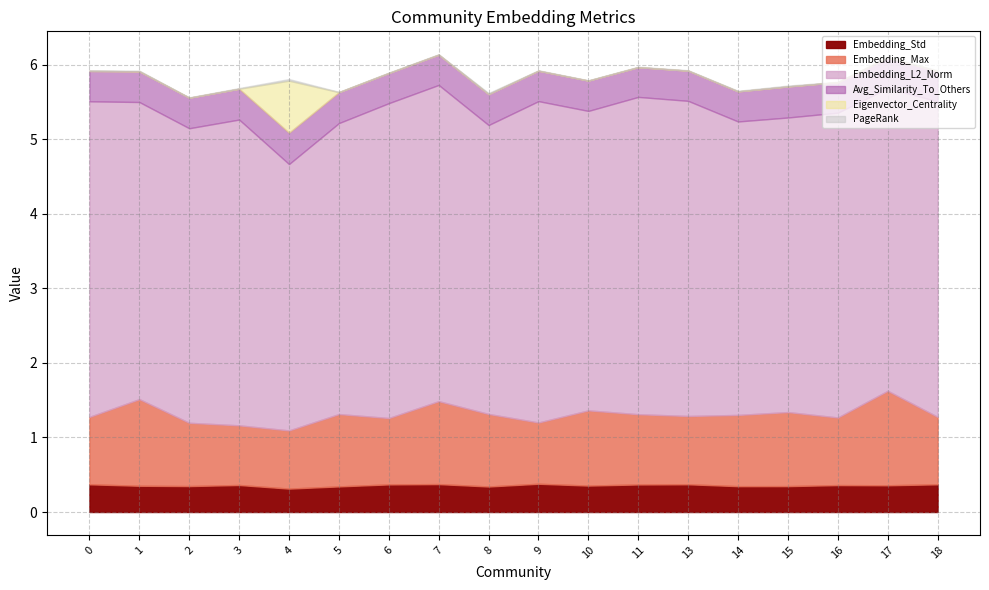

What is the average value of the Embedding_Max series?

1.0